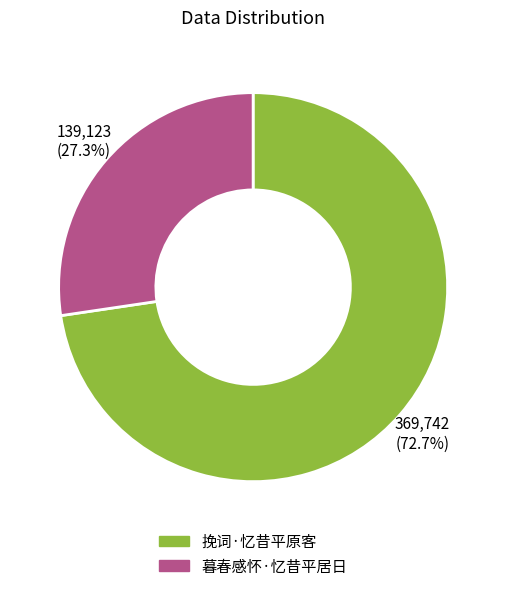

Which slice represents more than half of the pie?

挽词·忆昔平原客